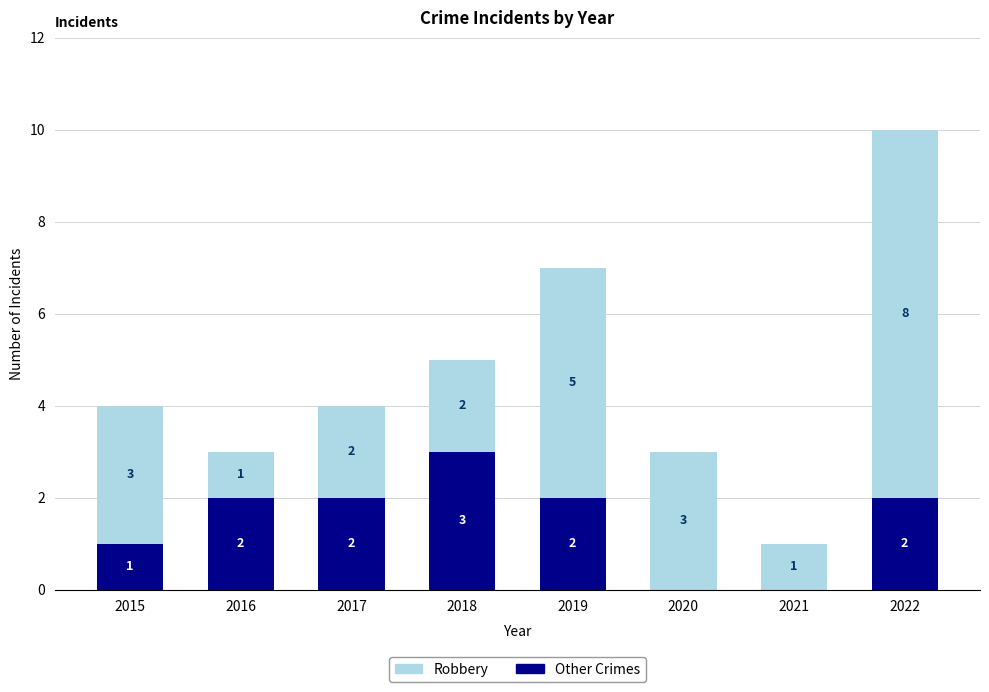

The Other Crimes series shows 1 at 2015. True or false?

True